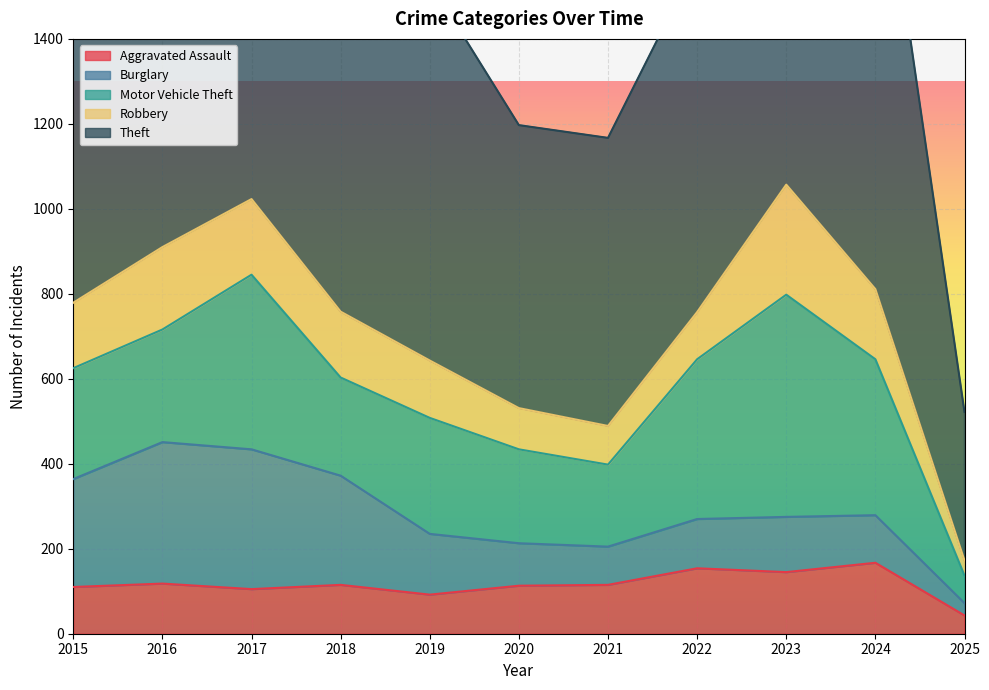

At which category does Burglary reach its first local peak?

2016